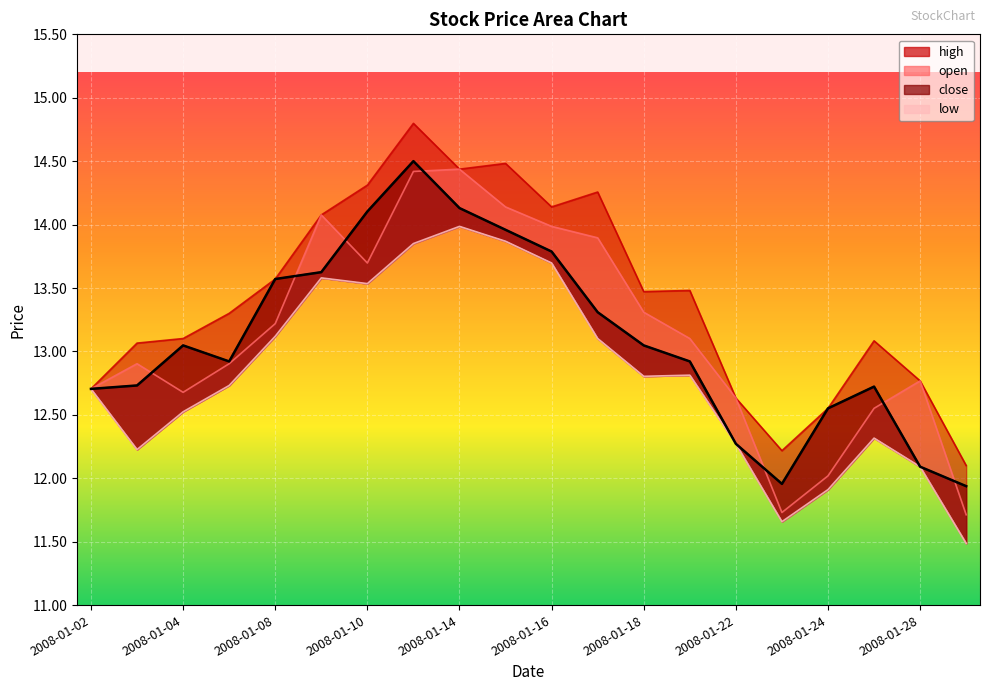

True or false: close has more than 1 interior local peaks.

True